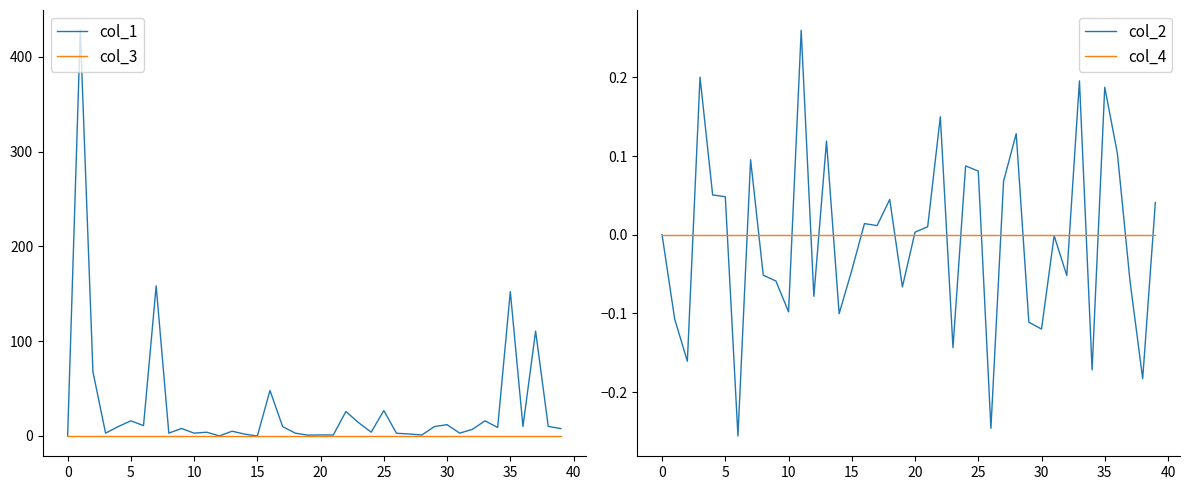

At how many categories does at least one series exceed 226?

1